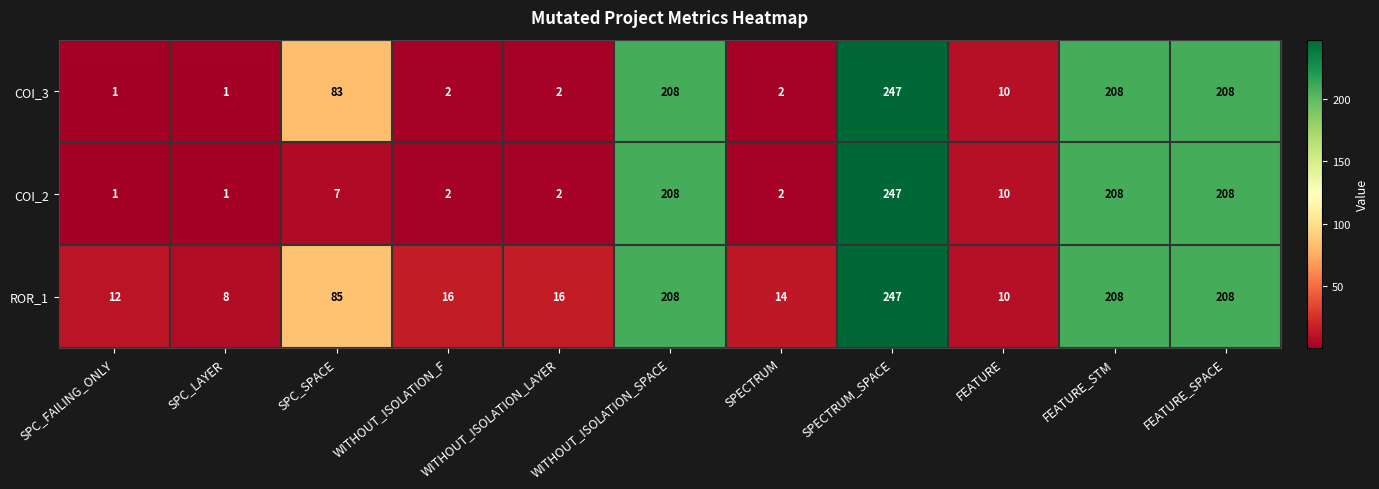

What is the difference between the second highest and minimum values in the ROR_1 series?

200